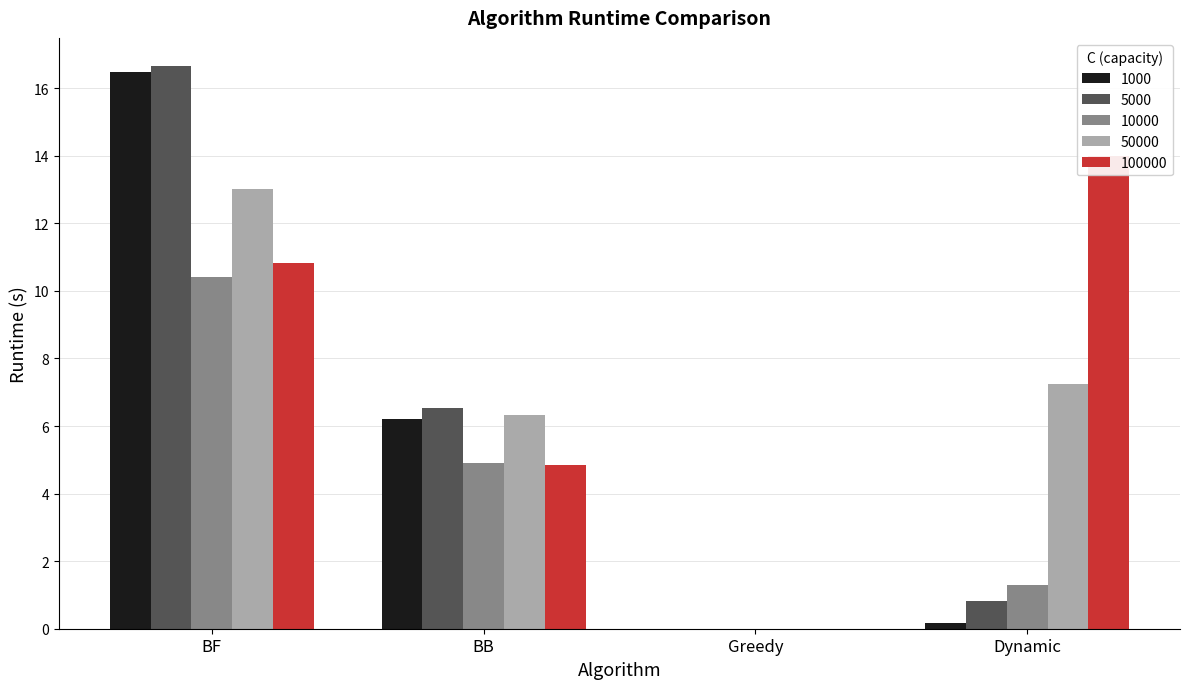

What are all the series names shown in the legend?

1000, 5000, 10000, 50000, 100000